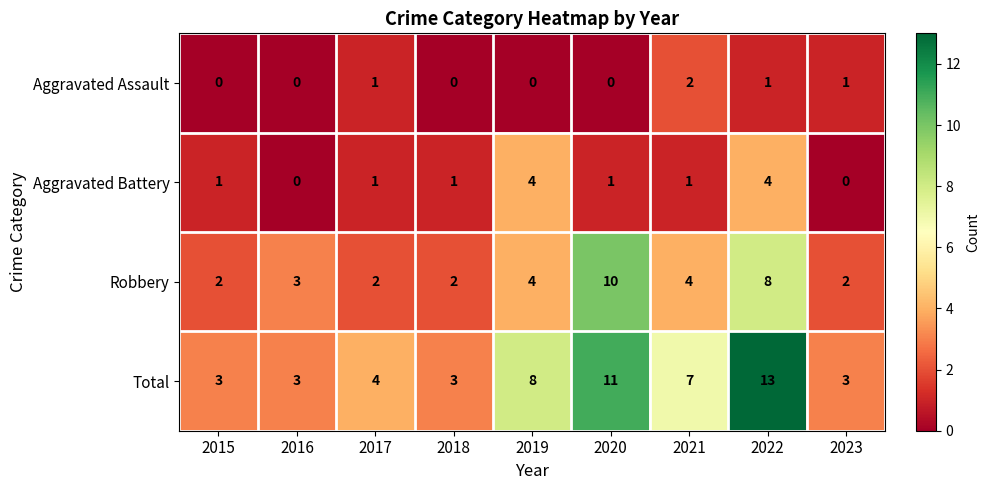

List the series in order of their overall mean, lowest first.

Aggravated Assault, Aggravated Battery, Robbery, Total